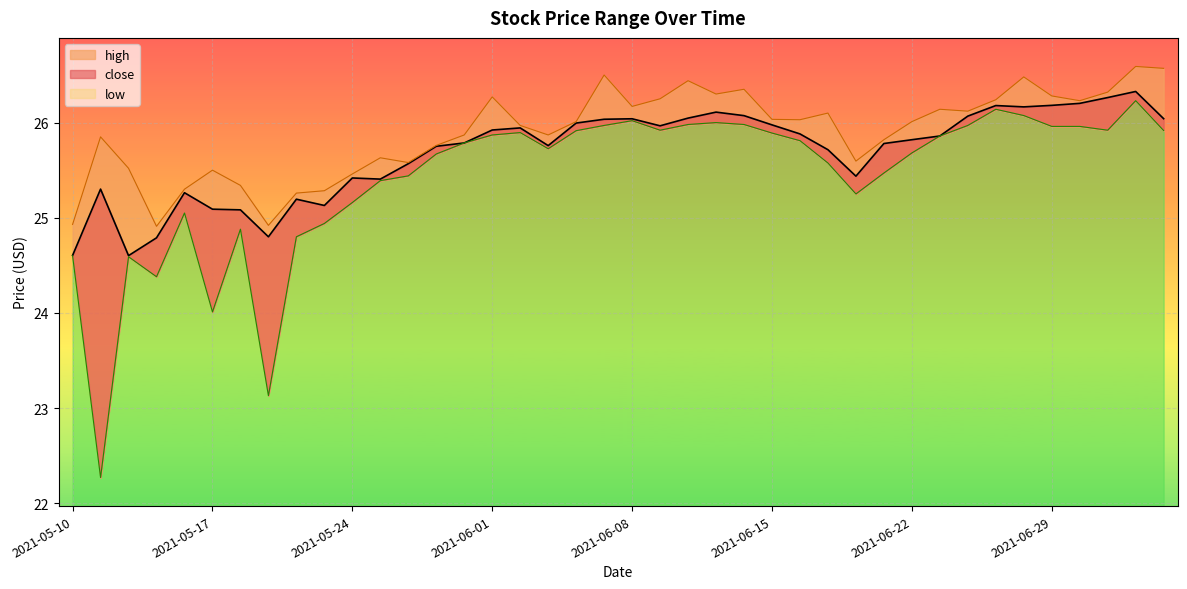

What is the smallest value displayed?

22.3